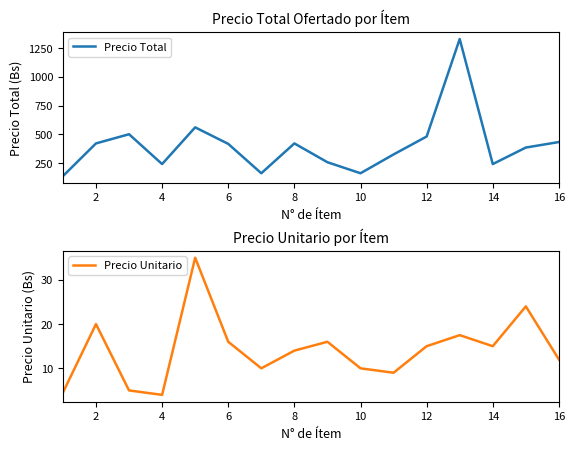

True or false: Precio Unitario has a value of 20.0 at 2.

True